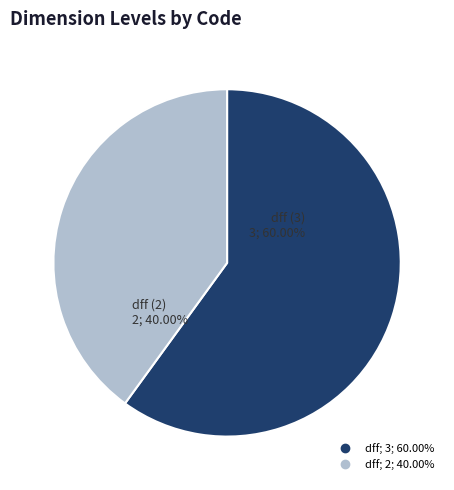

Combined, do dff and dff account for over 50%?

Yes